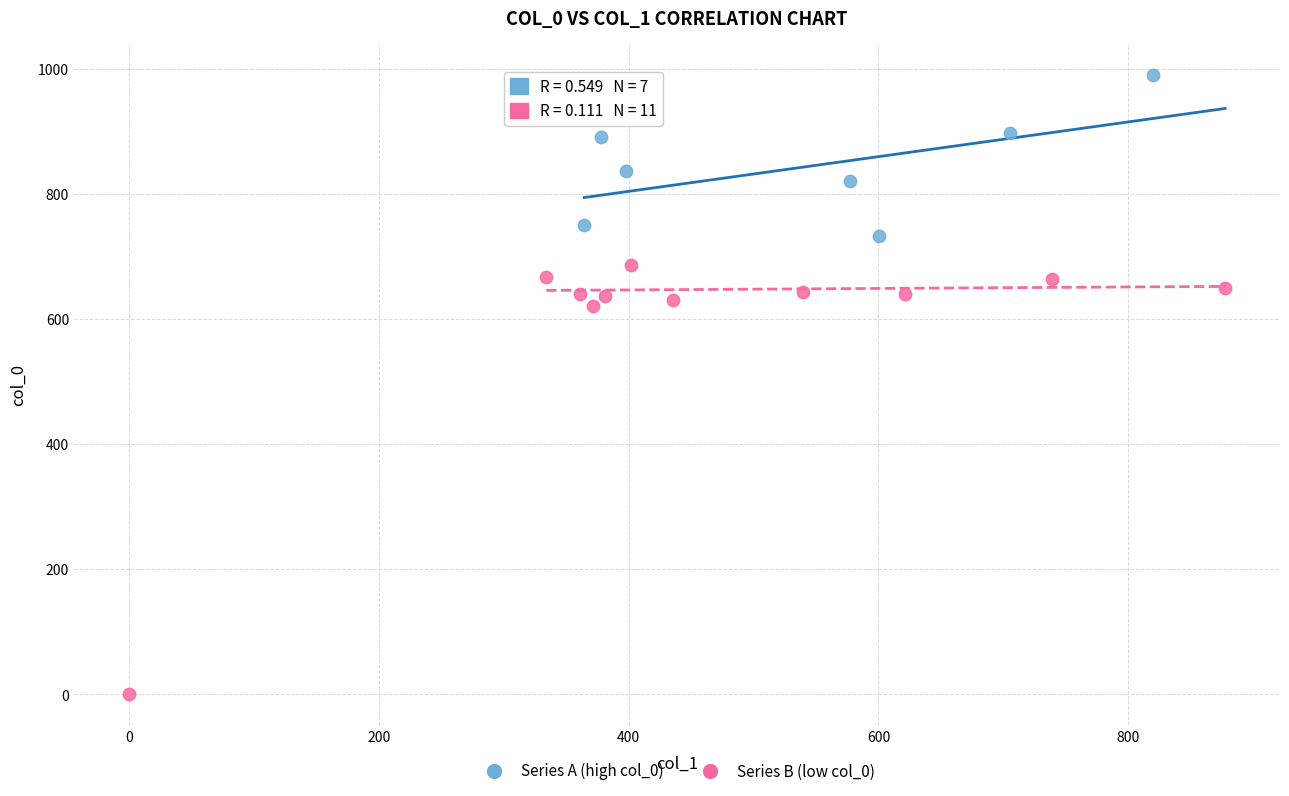

Which series reaches the maximum Y coordinate?

Series A (high col_0)